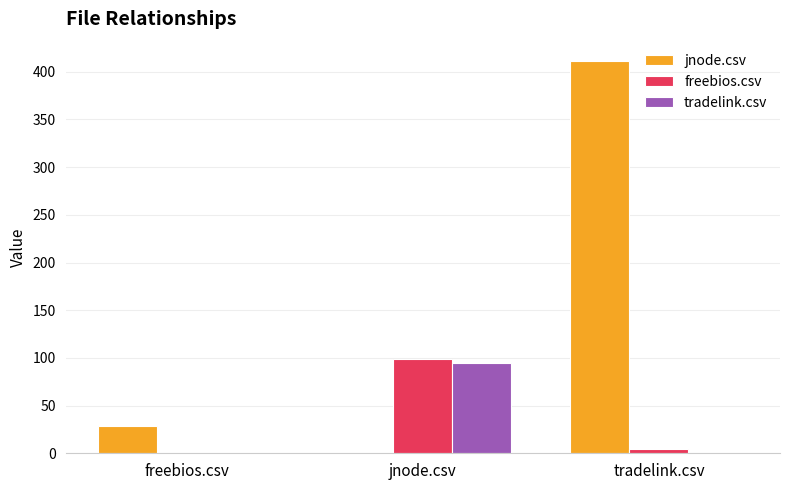

Are the bars horizontal?

No